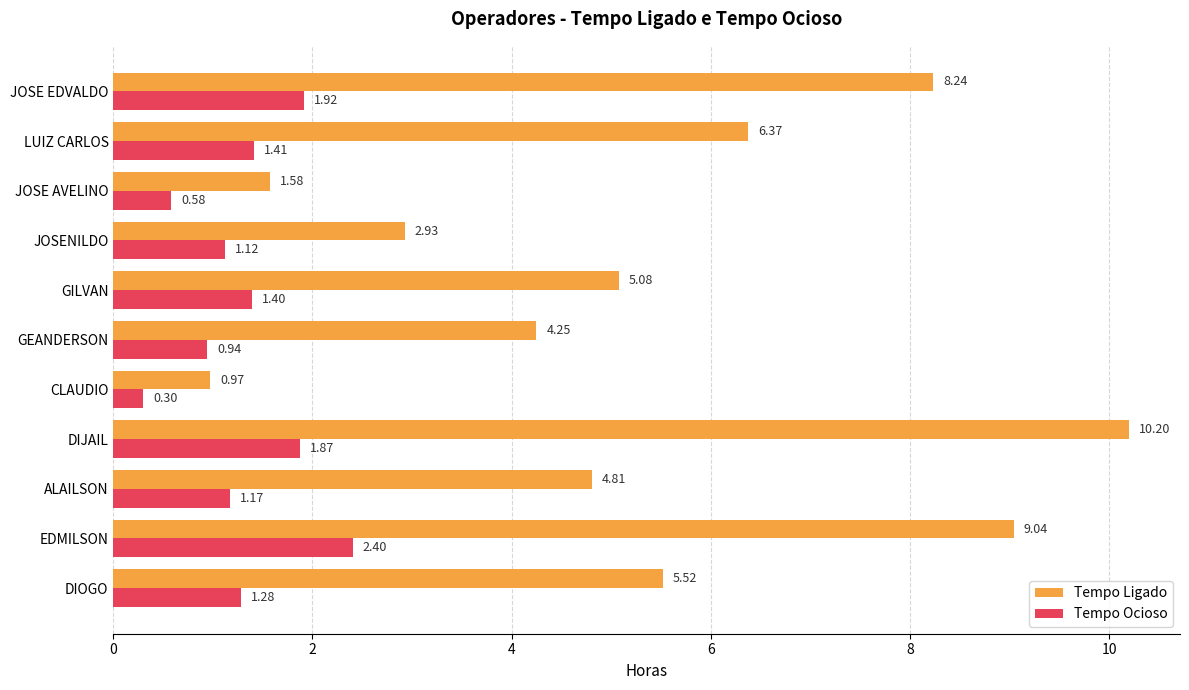

Where is Tempo Ligado nearest to the value 5?

GILVAN